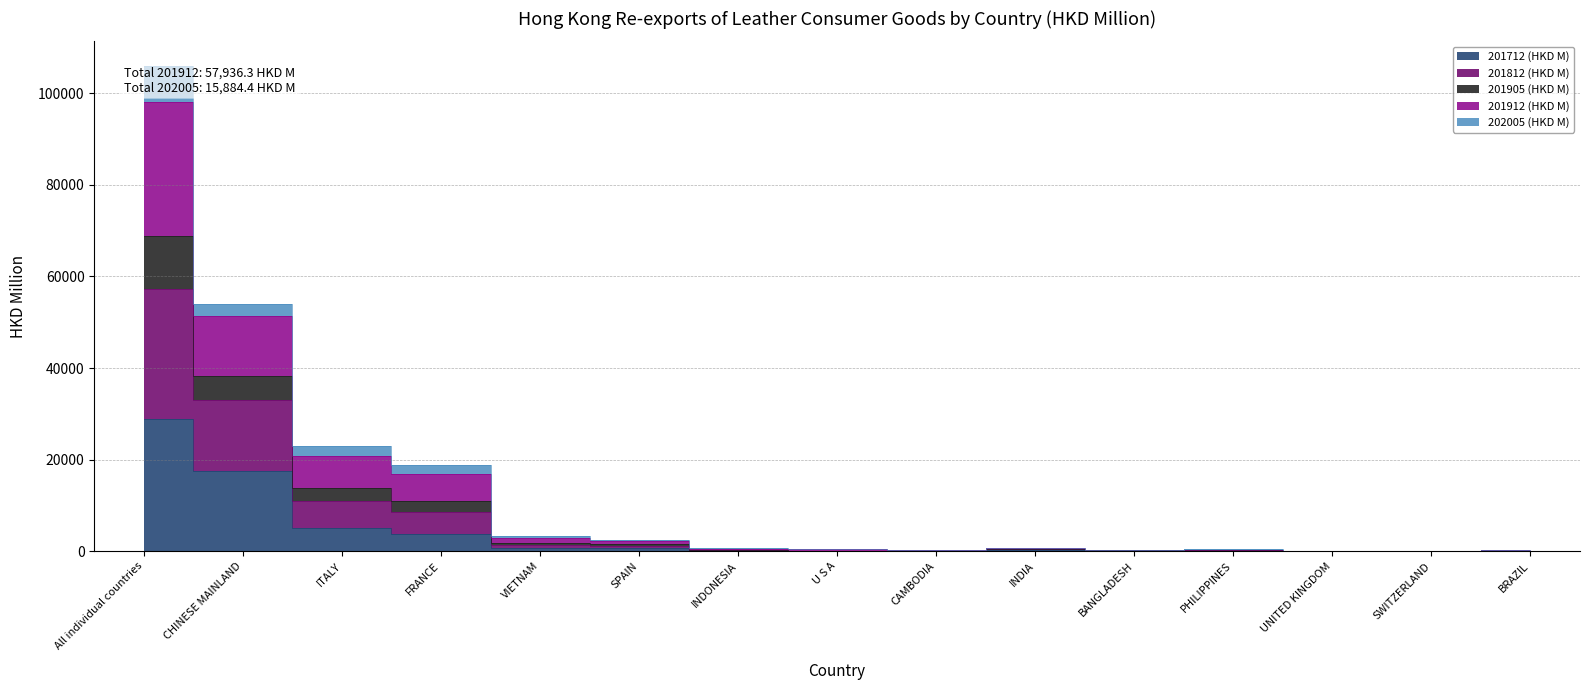

Where is the first local maximum for 201912 (HKD M)?

INDIA